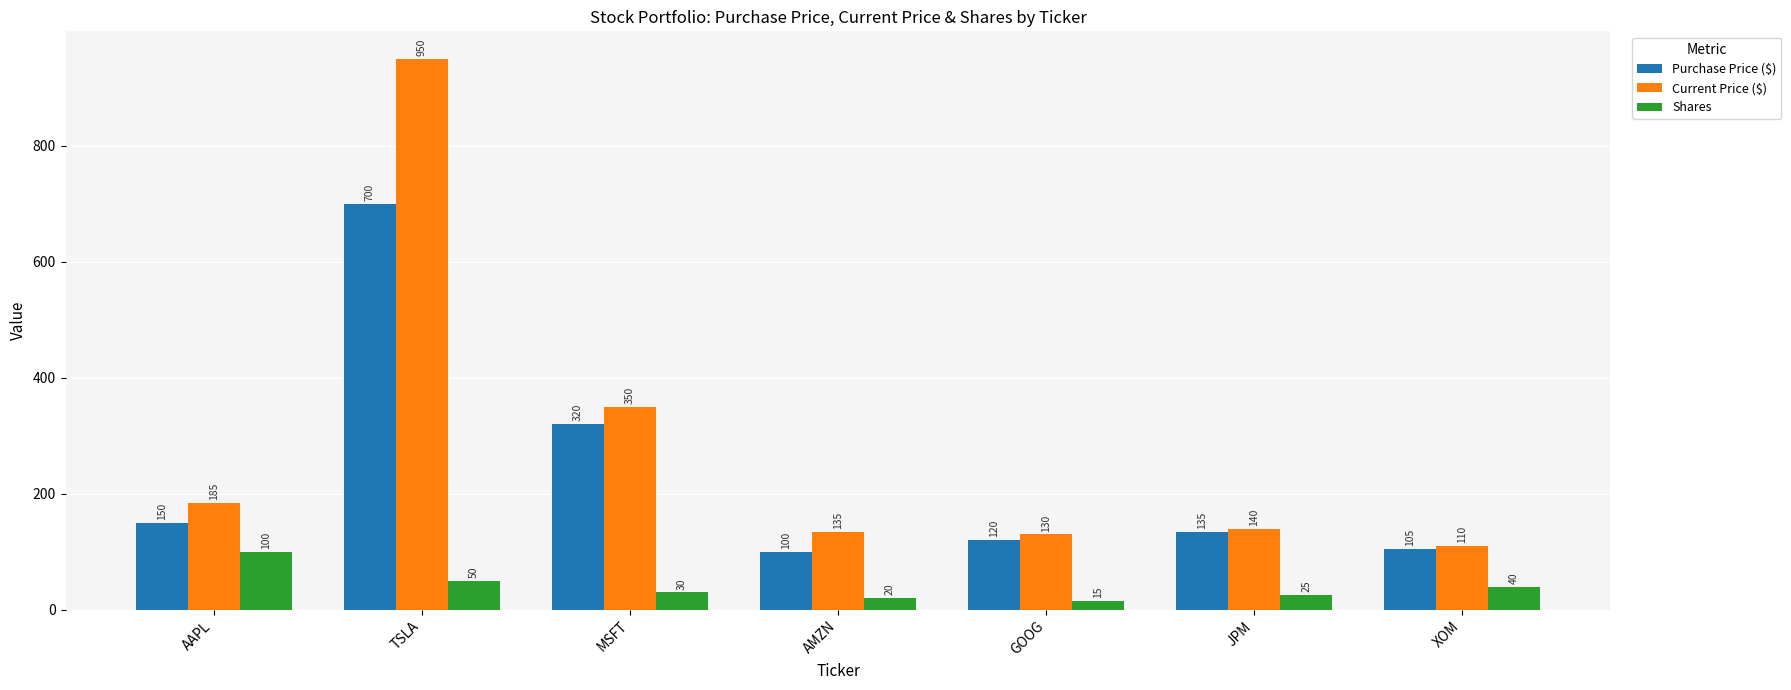

True or false: Current Price ($) has a value of 140 at JPM.

True